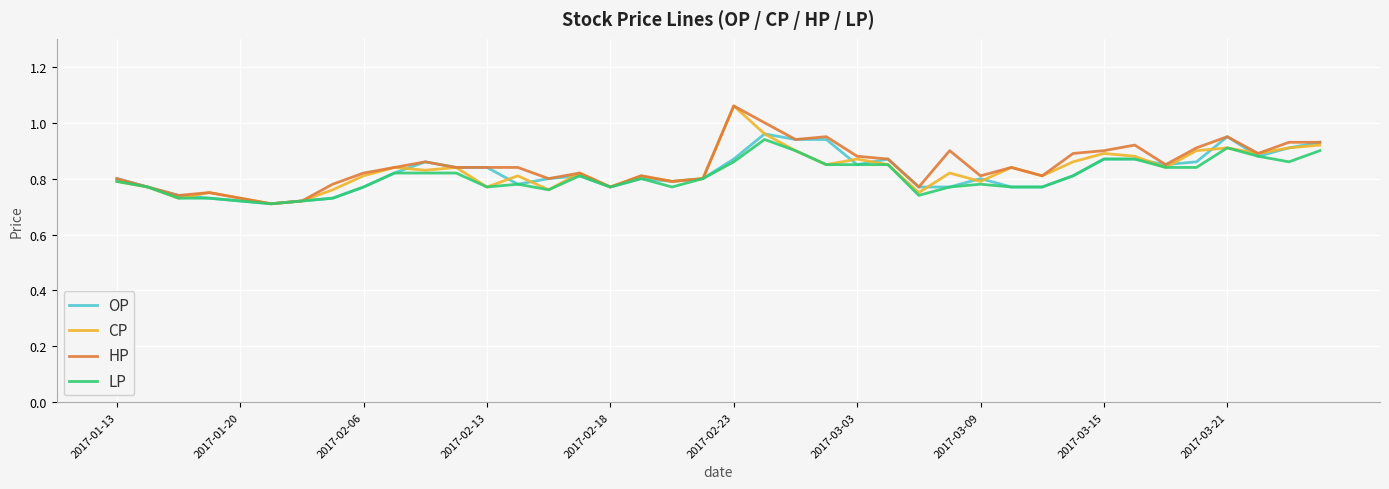

Count the number of data series in this chart.

4